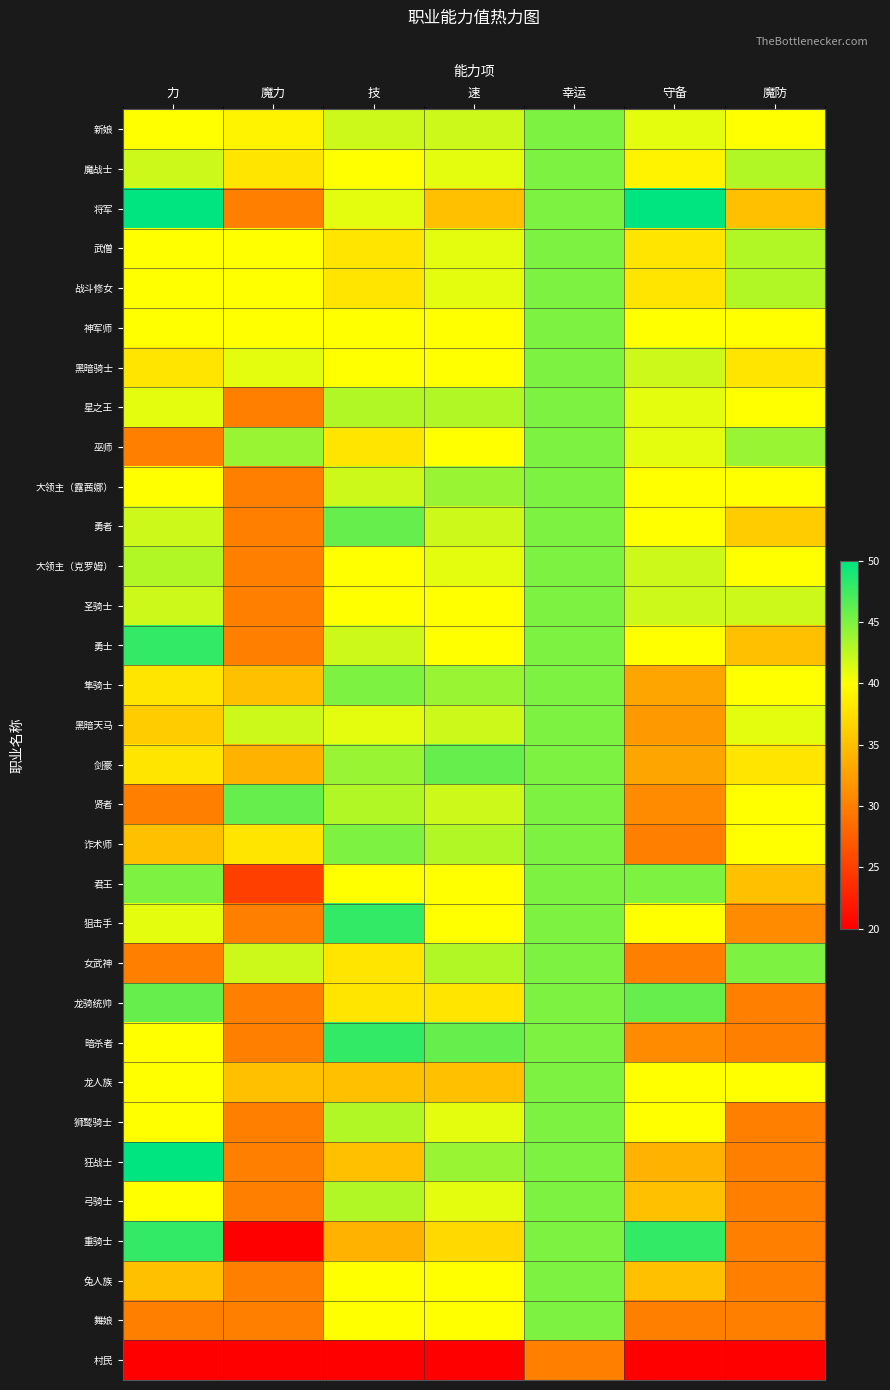

List the series in order of their peak value, lowest first.

村民, 新娘, 魔战士, 武僧, 战斗修女, 神军师, 黑暗骑士, 星之王, 巫师, 大领主（露茜娜）, 大领主（克罗姆）, 圣骑士, 隼骑士, 黑暗天马, 诈术师, 君王, 女武神, 龙人族, 狮鹫骑士, 弓骑士, 兔人族, 舞娘, 勇者, 剑豪, 贤者, 龙骑统帅, 勇士, 狙击手, 暗杀者, 重骑士, 将军, 狂战士